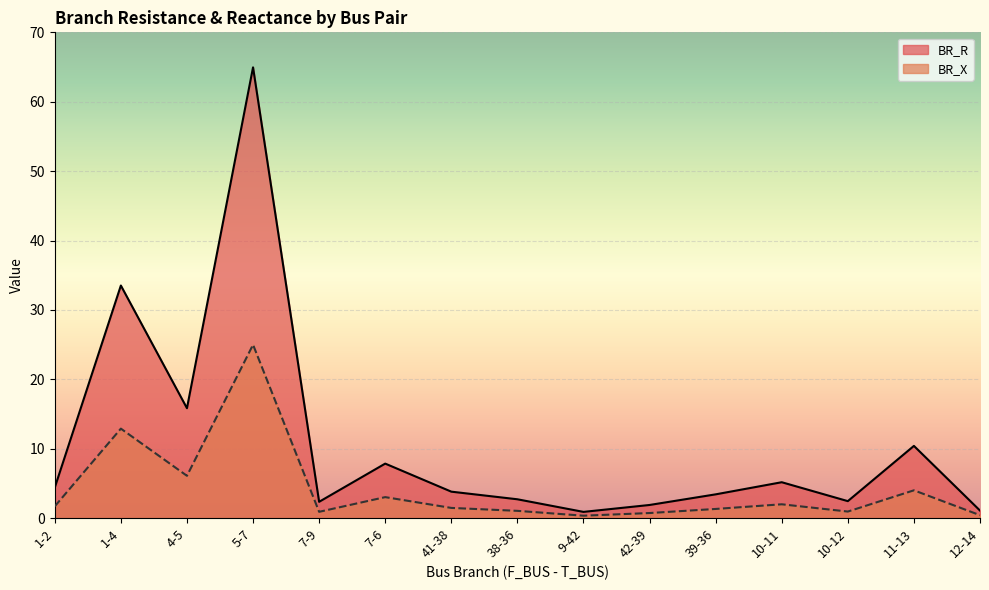

What is the value of the BR_R point at the 5th from the left?

2.3